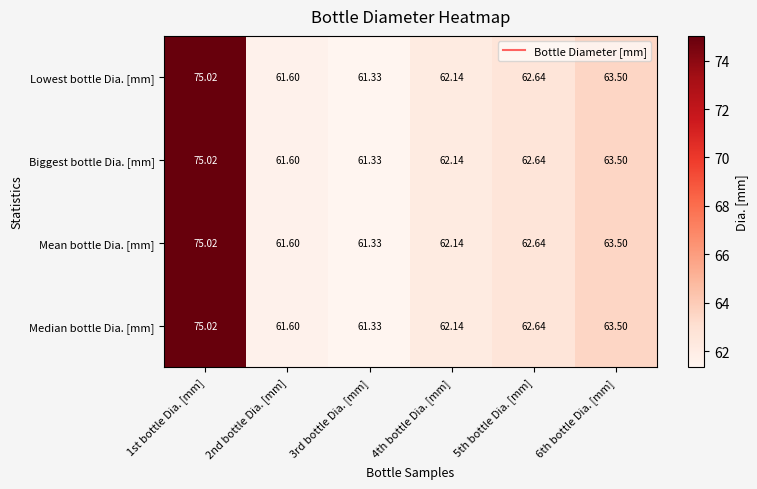

At which category is the sum across all series the highest?

1st bottle Dia. [mm]